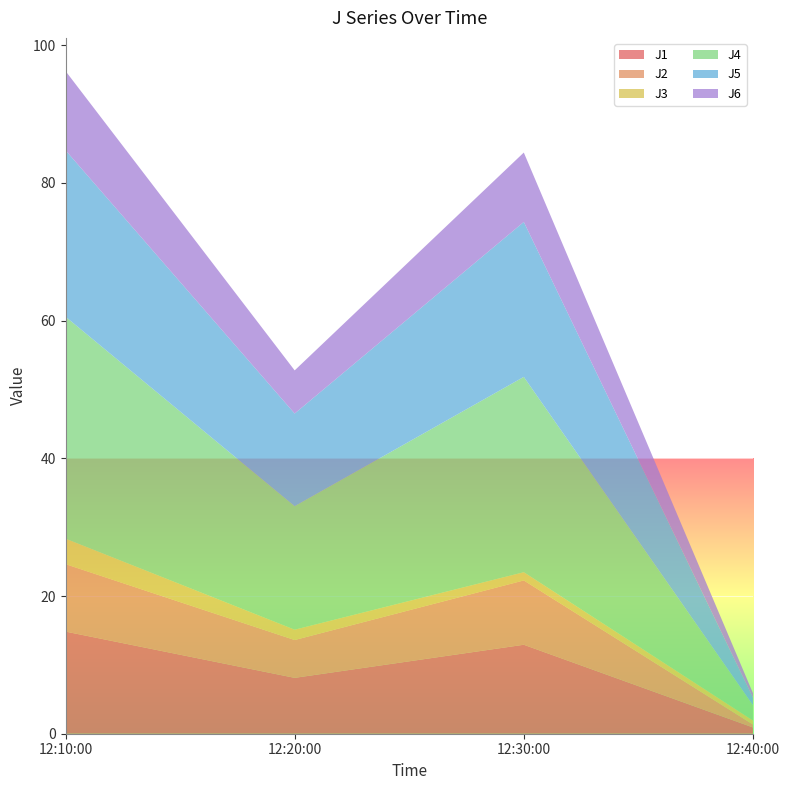

Reading left to right, what are all the values shown in this chart?

J1: 2023-01-11 12:10:00=14.8	2023-01-11 12:20:00=8.1	2023-01-11 12:30:00=12.9	2023-01-11 12:40:00=0.9
J2: 2023-01-11 12:10:00=9.8	2023-01-11 12:20:00=5.5	2023-01-11 12:30:00=9.3	2023-01-11 12:40:00=0.4
J3: 2023-01-11 12:10:00=3.7	2023-01-11 12:20:00=1.5	2023-01-11 12:30:00=1.2	2023-01-11 12:40:00=0.6
J4: 2023-01-11 12:10:00=32.2	2023-01-11 12:20:00=17.9	2023-01-11 12:30:00=28.4	2023-01-11 12:40:00=2.2
J5: 2023-01-11 12:10:00=24.2	2023-01-11 12:20:00=13.5	2023-01-11 12:30:00=22.5	2023-01-11 12:40:00=1.1
J6: 2023-01-11 12:10:00=11.5	2023-01-11 12:20:00=6.3	2023-01-11 12:30:00=10.1	2023-01-11 12:40:00=0.7